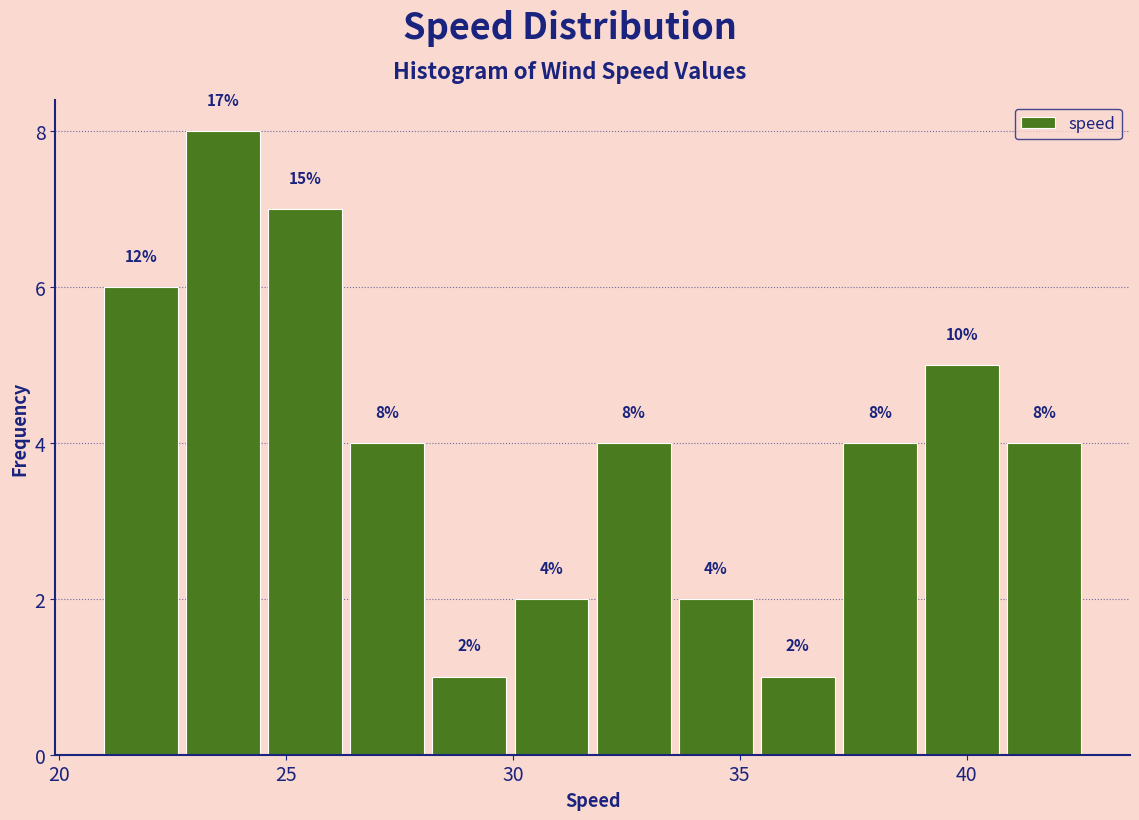

Read against the x-axis, roughly where is the centre of the tallest bar?

23.5